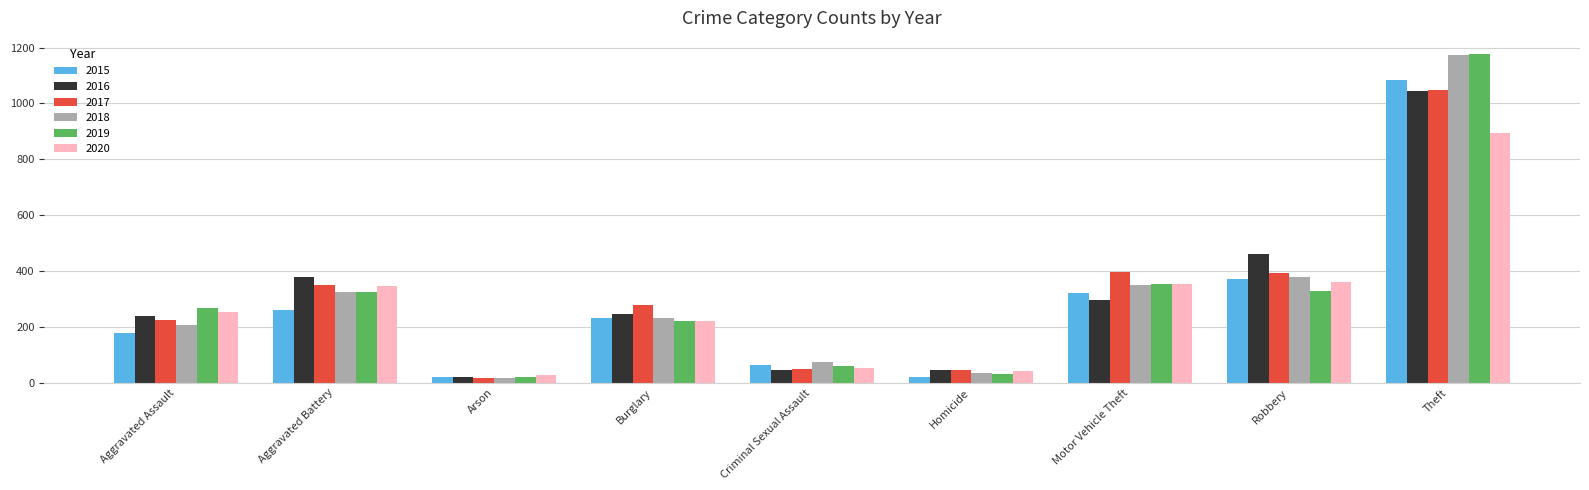

What is the average value of the 2015 series?

284